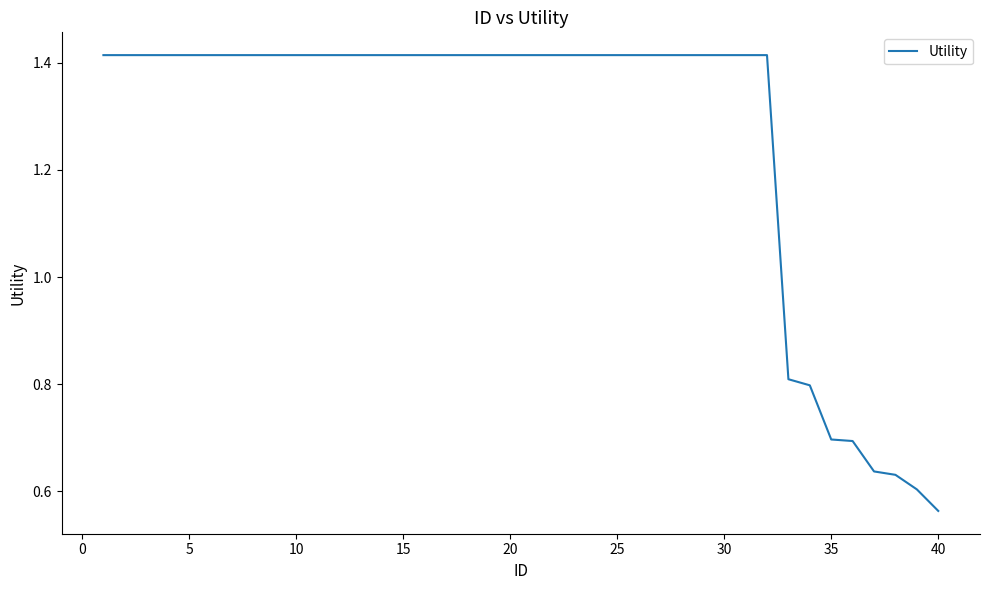

What is the difference between the maximum and minimum values?

0.9